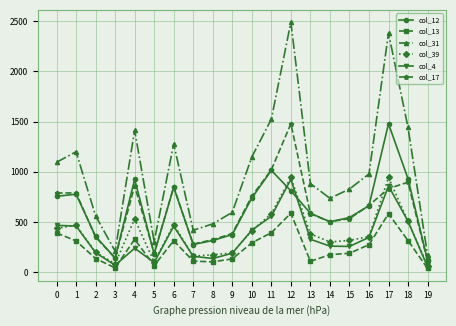

At which label is col_39 closest to 506?

18